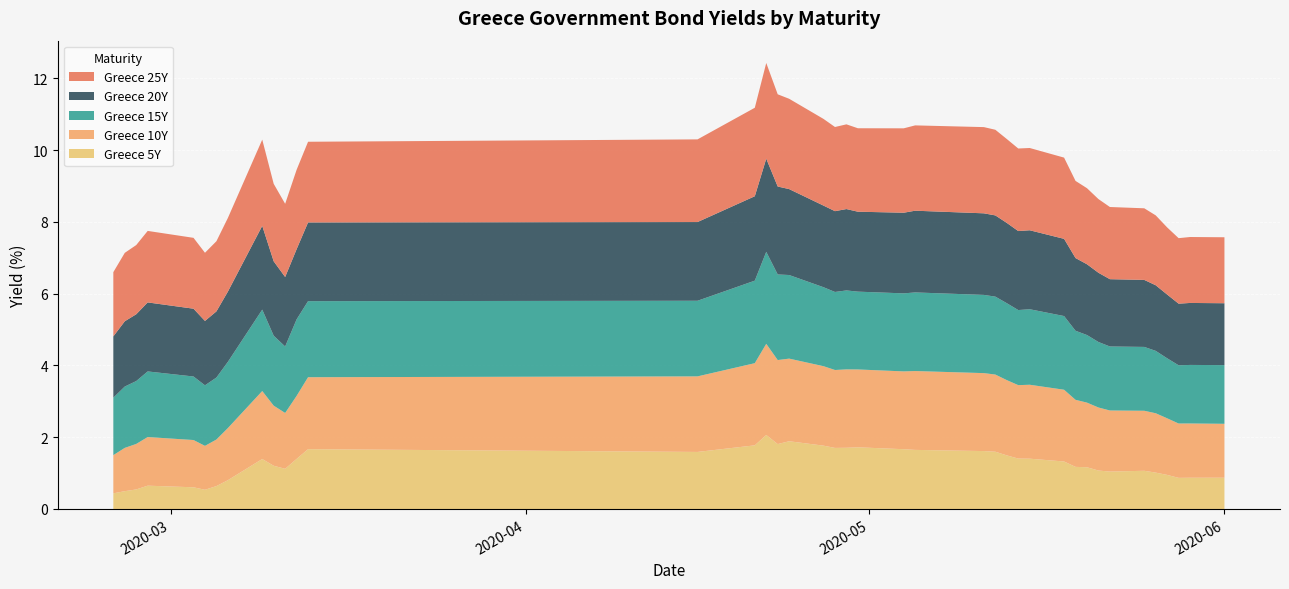

Reading left to right, transcribe all the data shown in this chart.

Greece 5Y: 0.4	0.5	0.5	0.6	0.6	0.5	0.6	0.8	1.4	1.2	1.1	1.4	1.7	1.6	1.8	2.1	1.8	1.9	1.8	1.7	1.7	1.7	1.7	1.6	1.6	1.6	1.5	1.4	1.4	1.3	1.2	1.2	1.1	1.0	1.1	1.0	0.9	0.9	0.9	0.9
Greece 10Y: 1.1	1.2	1.3	1.4	1.3	1.2	1.3	1.5	1.9	1.7	1.6	1.8	2.0	2.1	2.3	2.5	2.3	2.3	2.2	2.2	2.2	2.2	2.2	2.2	2.2	2.1	2.1	2.0	2.1	2.0	1.9	1.8	1.8	1.7	1.7	1.7	1.6	1.5	1.5	1.5
Greece 15Y: 1.6	1.7	1.8	1.8	1.8	1.7	1.7	1.8	2.3	1.9	1.9	2.1	2.1	2.1	2.3	2.6	2.4	2.3	2.2	2.2	2.2	2.2	2.2	2.2	2.2	2.2	2.1	2.1	2.1	2.1	1.9	1.9	1.8	1.8	1.8	1.7	1.7	1.6	1.6	1.6
Greece 20Y: 1.7	1.8	1.9	1.9	1.9	1.8	1.8	2.0	2.3	2.1	1.9	2.0	2.2	2.2	2.4	2.6	2.5	2.4	2.3	2.3	2.3	2.2	2.2	2.3	2.3	2.3	2.2	2.2	2.2	2.2	2.0	2.0	1.9	1.9	1.9	1.8	1.8	1.7	1.7	1.7
Greece 25Y: 1.8	1.9	1.9	2.0	2.0	1.9	2.0	2.1	2.4	2.2	2.0	2.2	2.2	2.3	2.5	2.7	2.6	2.5	2.4	2.3	2.4	2.3	2.4	2.4	2.4	2.4	2.3	2.3	2.3	2.3	2.1	2.1	2.1	2.0	2.0	1.9	1.9	1.8	1.8	1.8